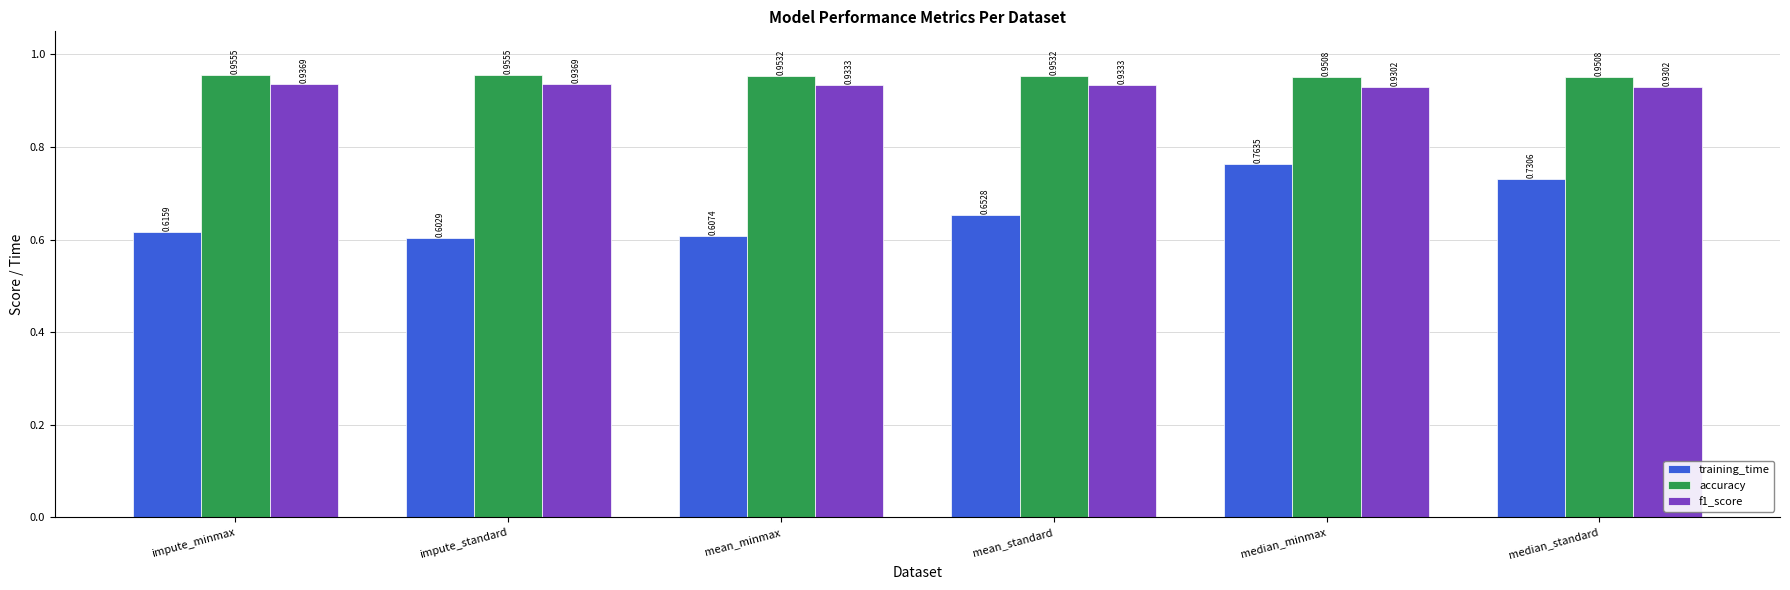

Are the bars grouped side by side (vs. stacked)?

Yes